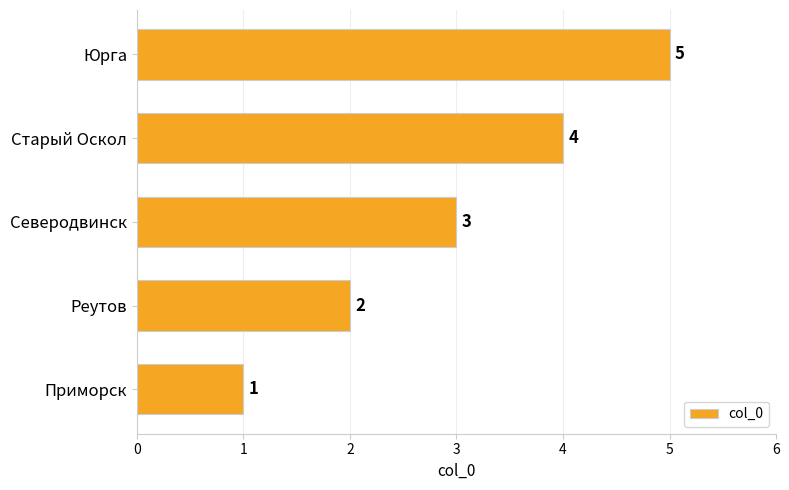

List the labels in order of value, smallest first.

Приморск, Реутов, Северодвинск, Старый Оскол, Юрга